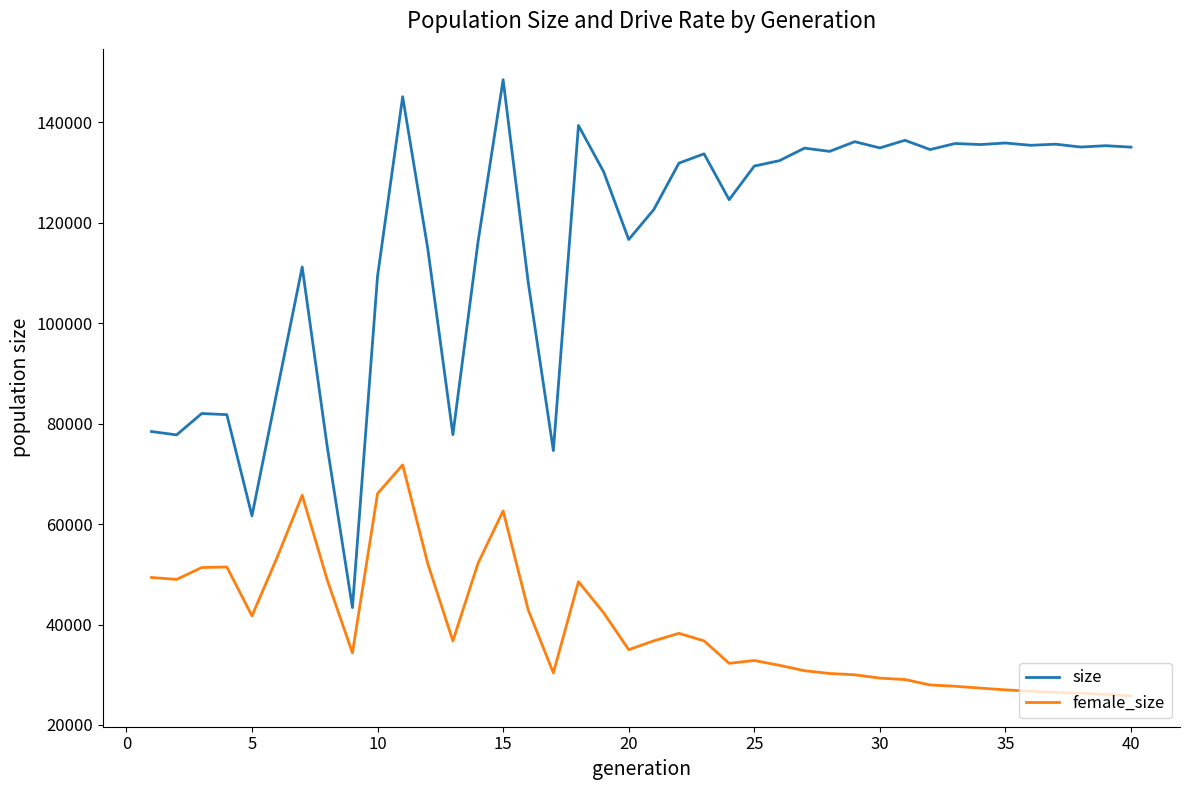

Which series has the widest spread of values?

size